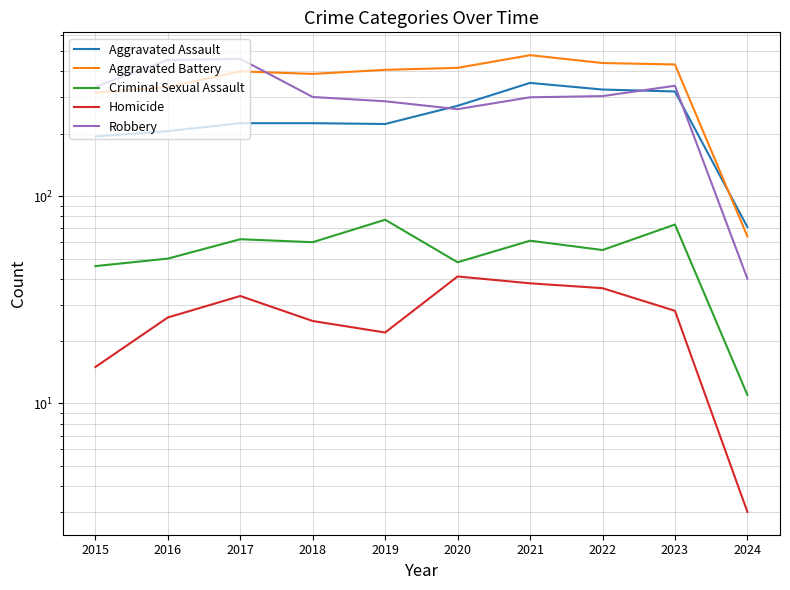

How many interior local valleys does the Criminal Sexual Assault series have?

3